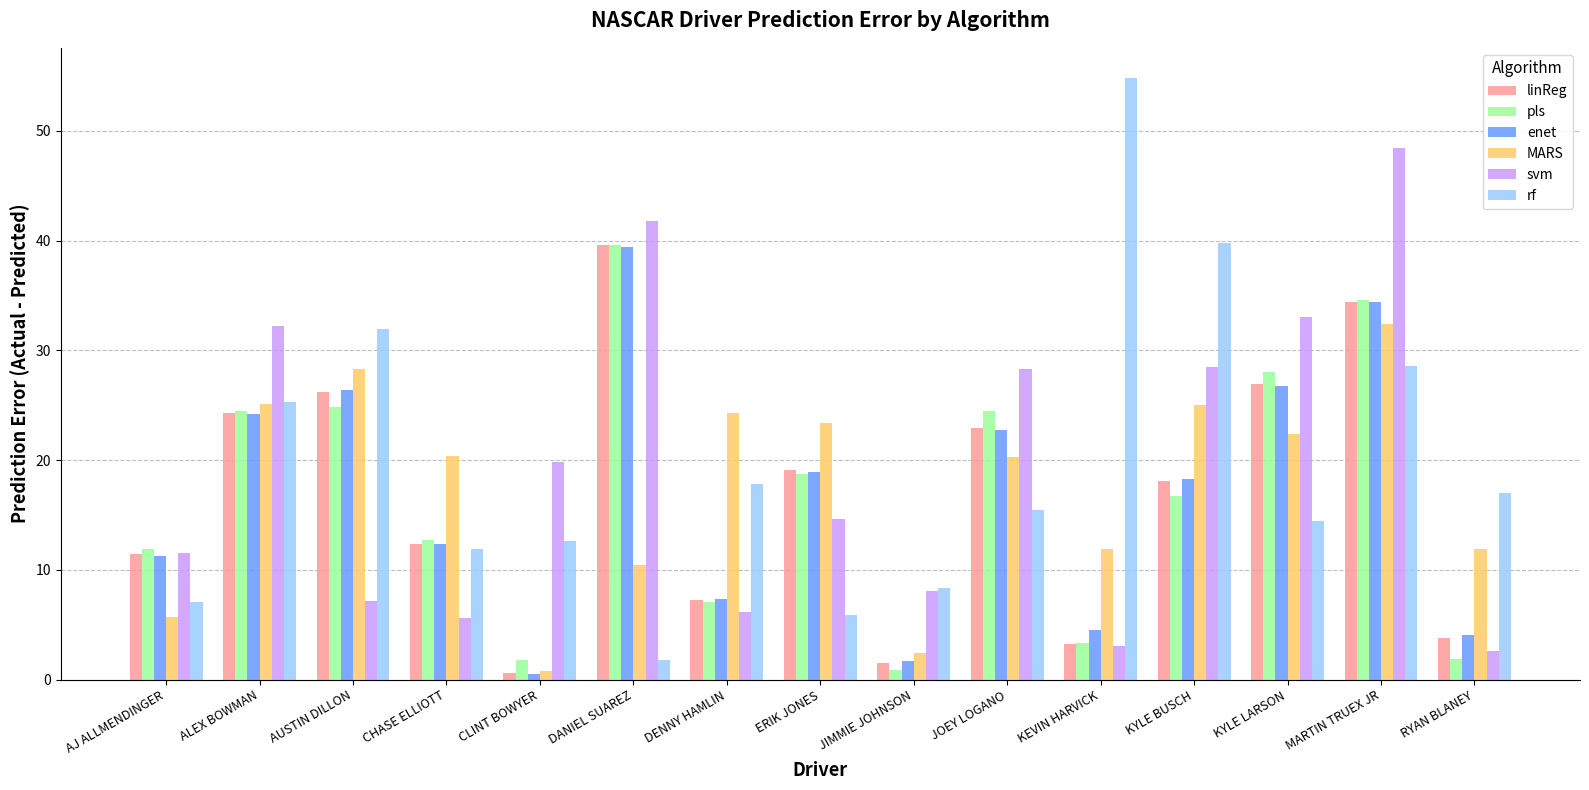

What position from the left is JOEY LOGANO?

10